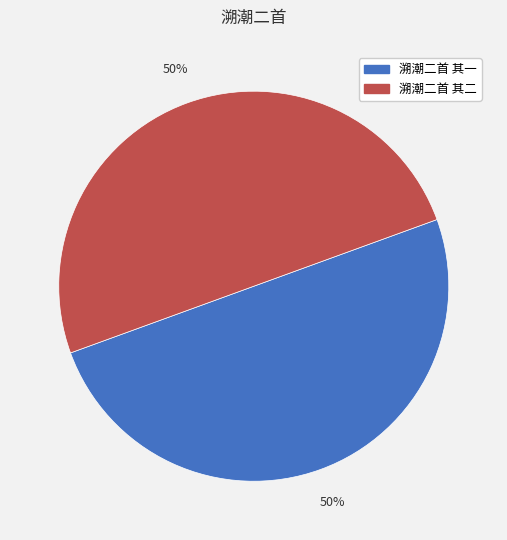

To the nearest percent, what percentage of the pie is 溯潮二首 其二?

50%